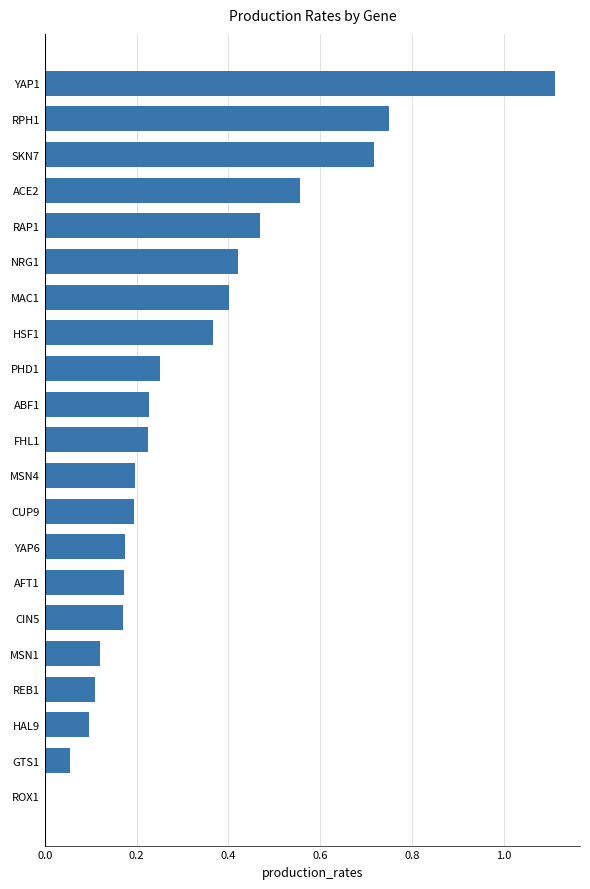

The chart shows a value of 0.1 at MSN1. True or false?

True